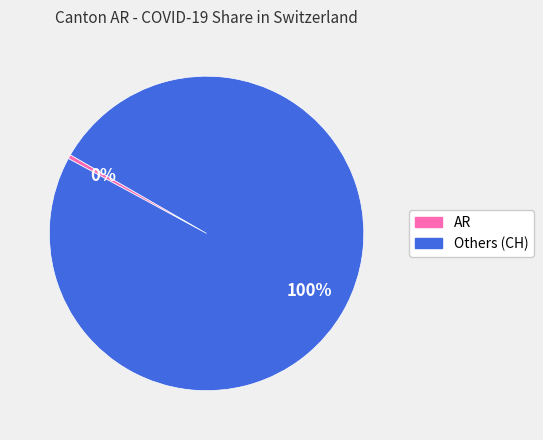

To the nearest percent, what is the average slice percentage?

50%